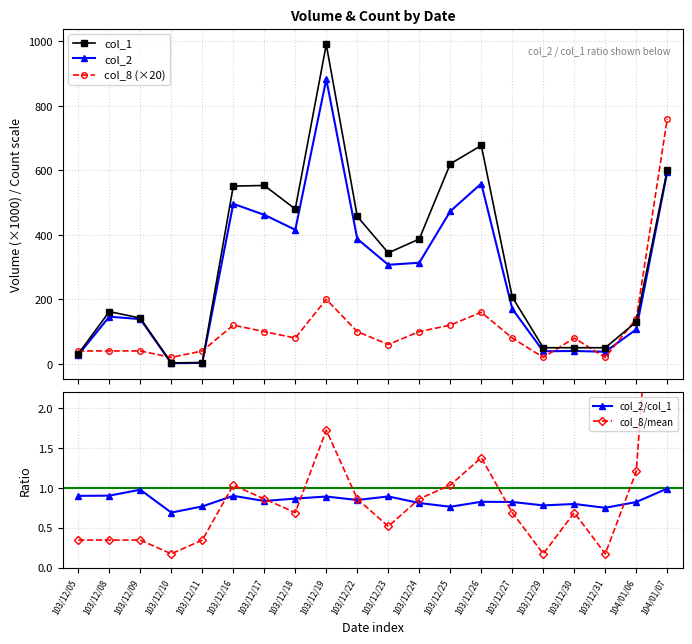

The value of col_8/mean at 103/12/08 is 0.6. True or false?

False